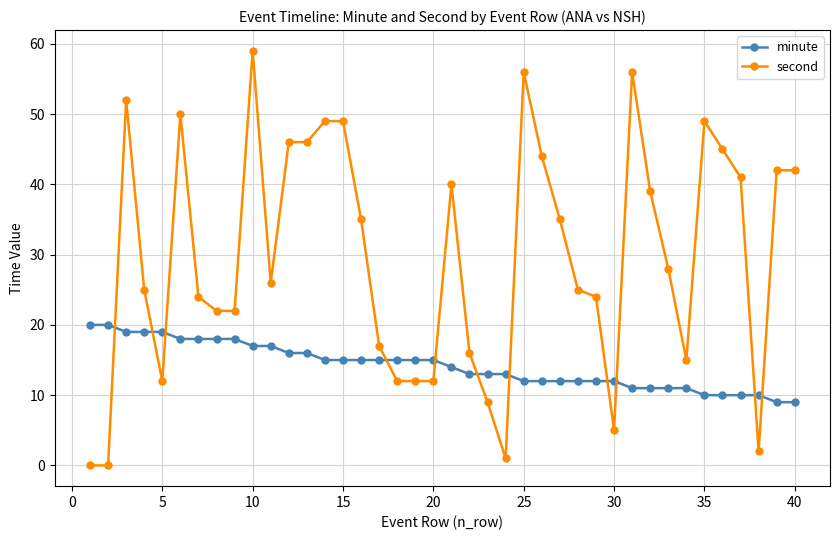

How many lines are shown in the chart?

2